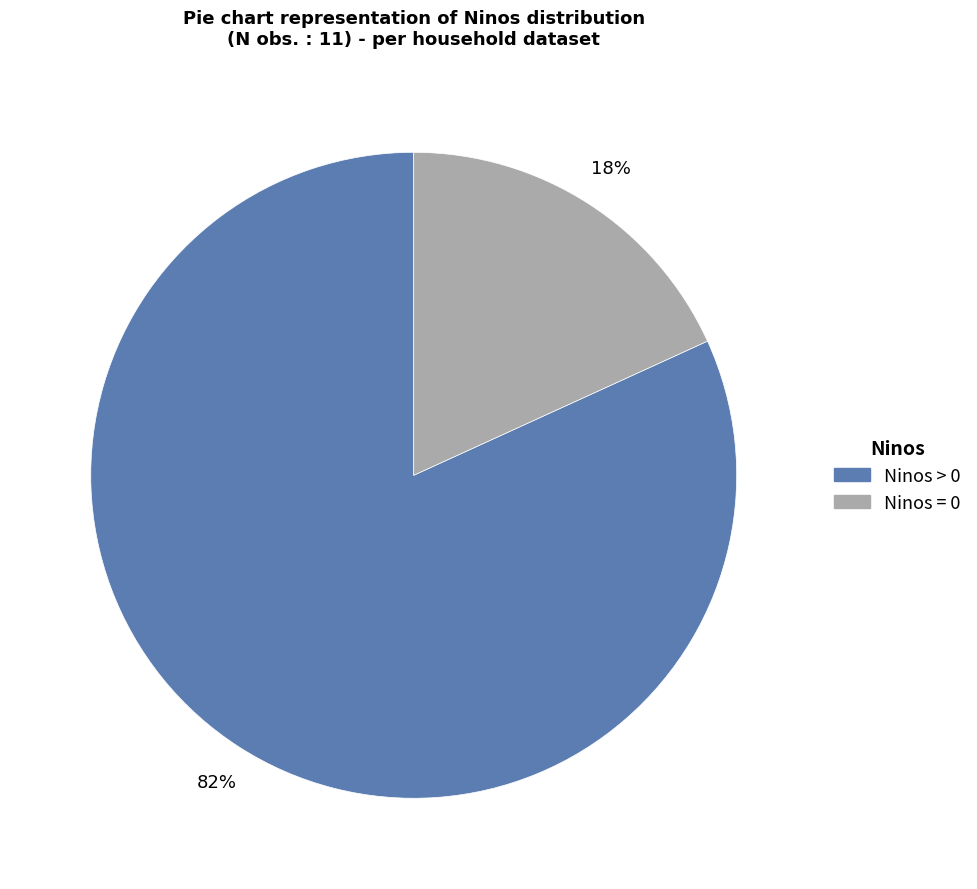

How many slices are in this pie chart?

2